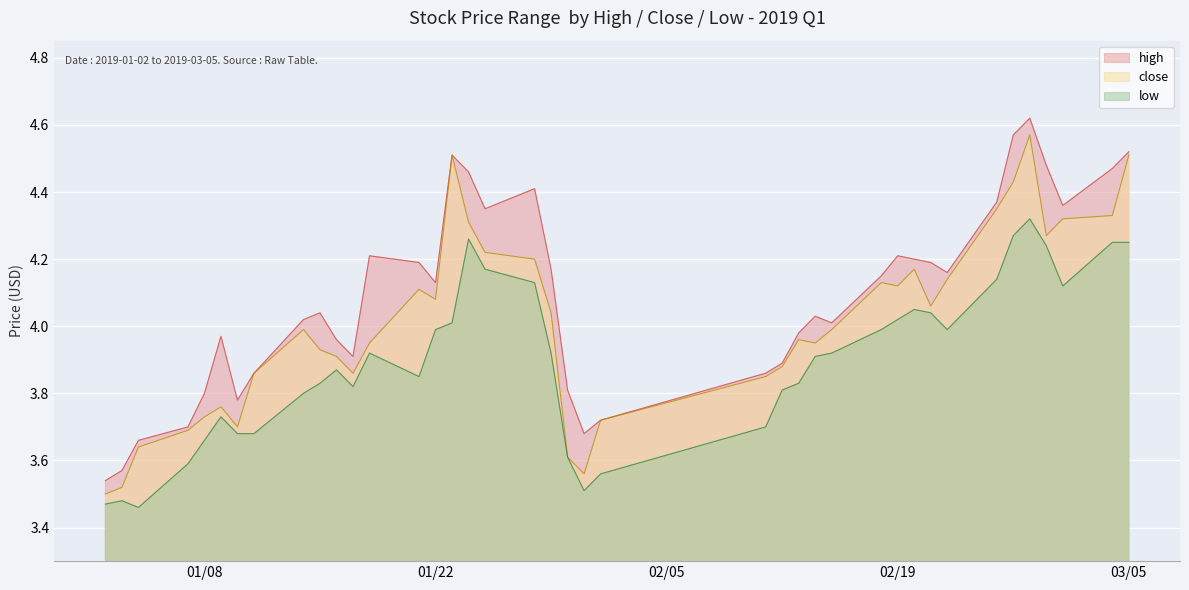

What is the difference between the maximum and minimum values in the low series?

0.9